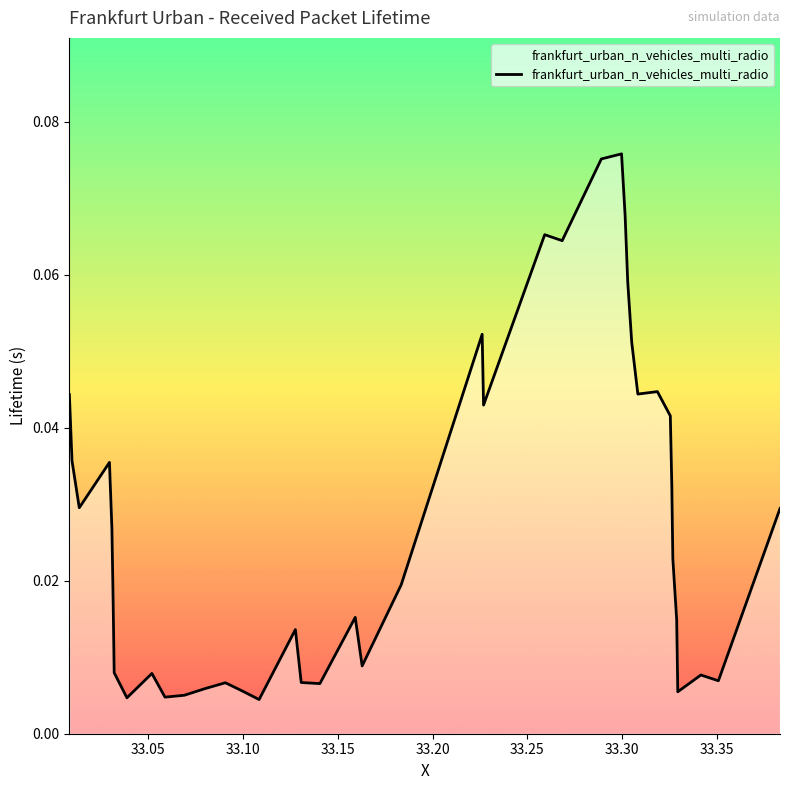

Does the chart have visible grid lines?

No